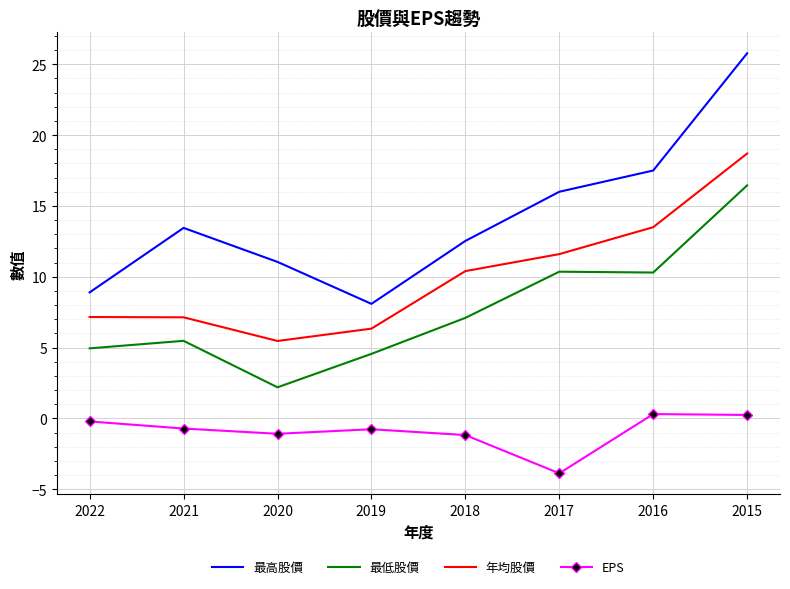

What is the sum of the 最高股價 values at 2017 and 2016?

33.5